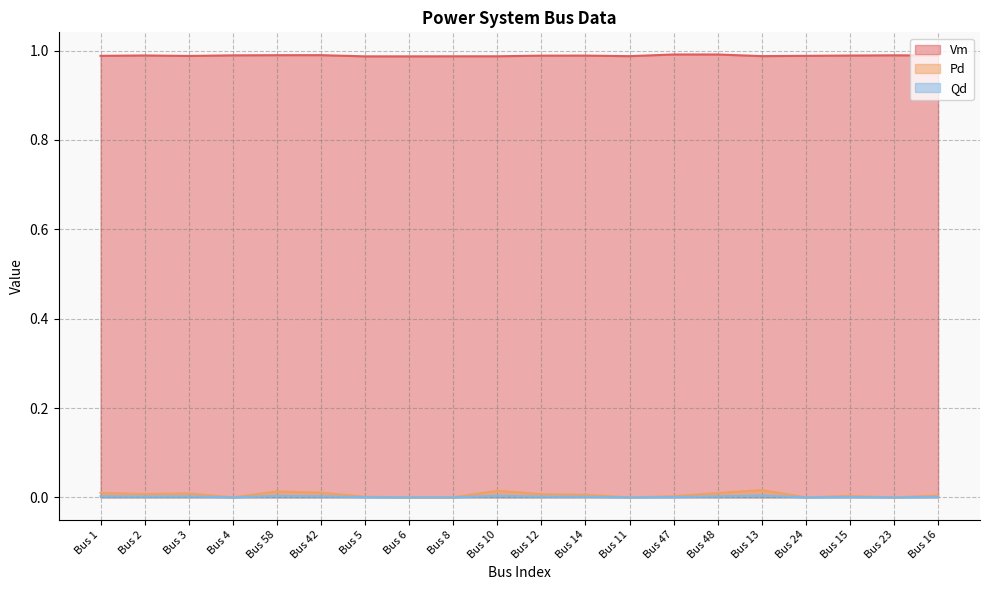

How many lines are shown in the chart?

3